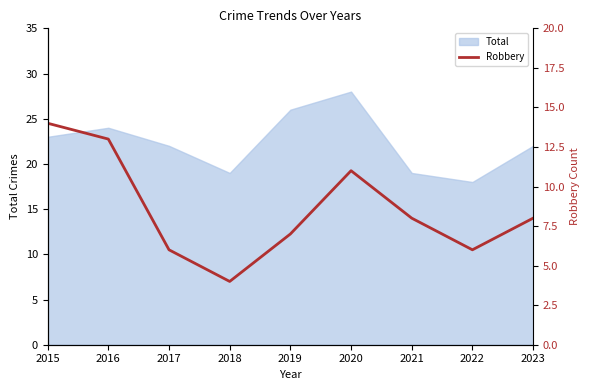

Which category has the lowest value in the Total series?

2022